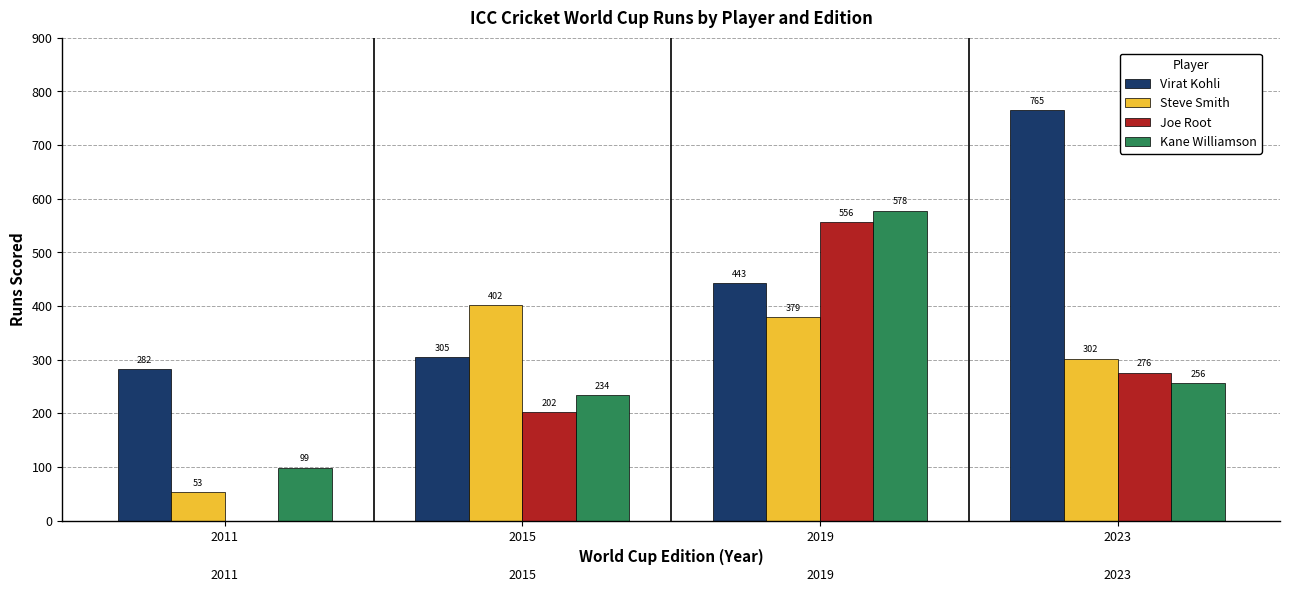

At which label does Steve Smith first exceed 379?

2015